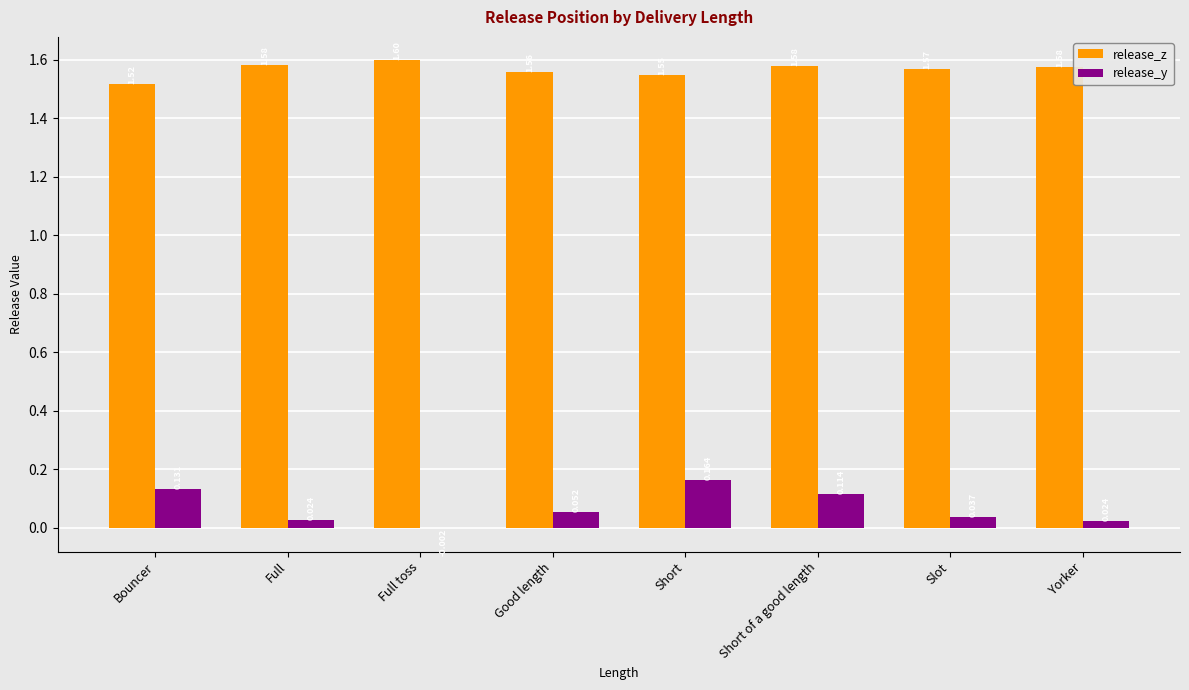

At which label is release_z closest to 1?

Bouncer